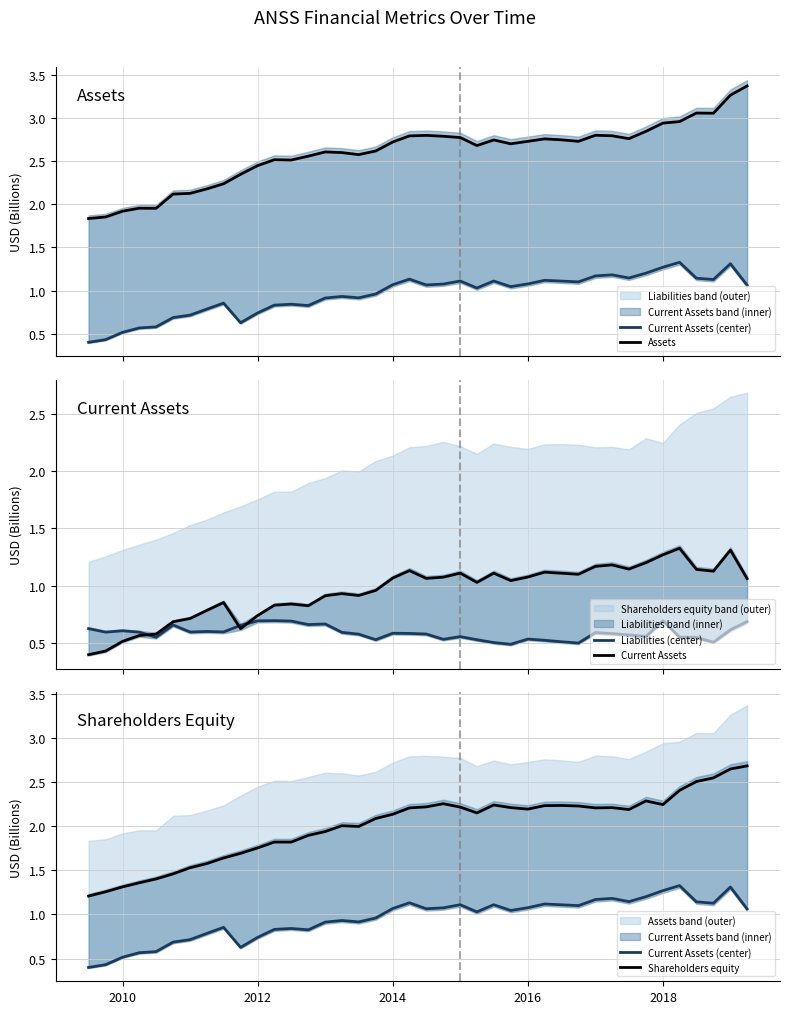

In Assets, how many points are higher than both neighbors (excluding endpoints)?

8